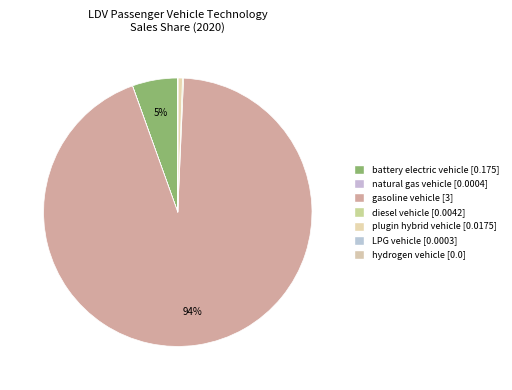

True or false: natural gas vehicle accounts for 0% of the total.

True